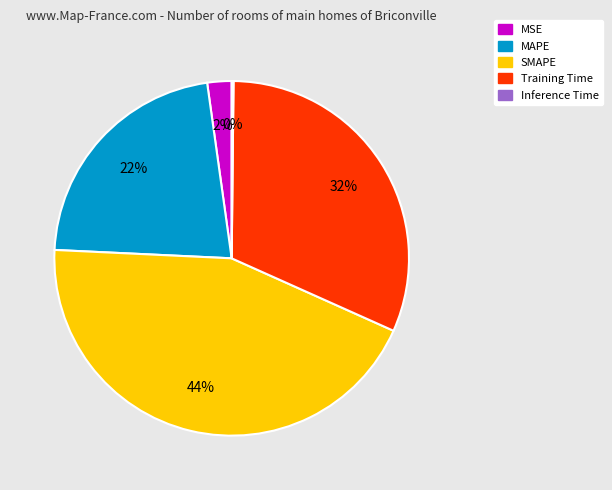

Is it true that MAPE is 10% of the pie?

False